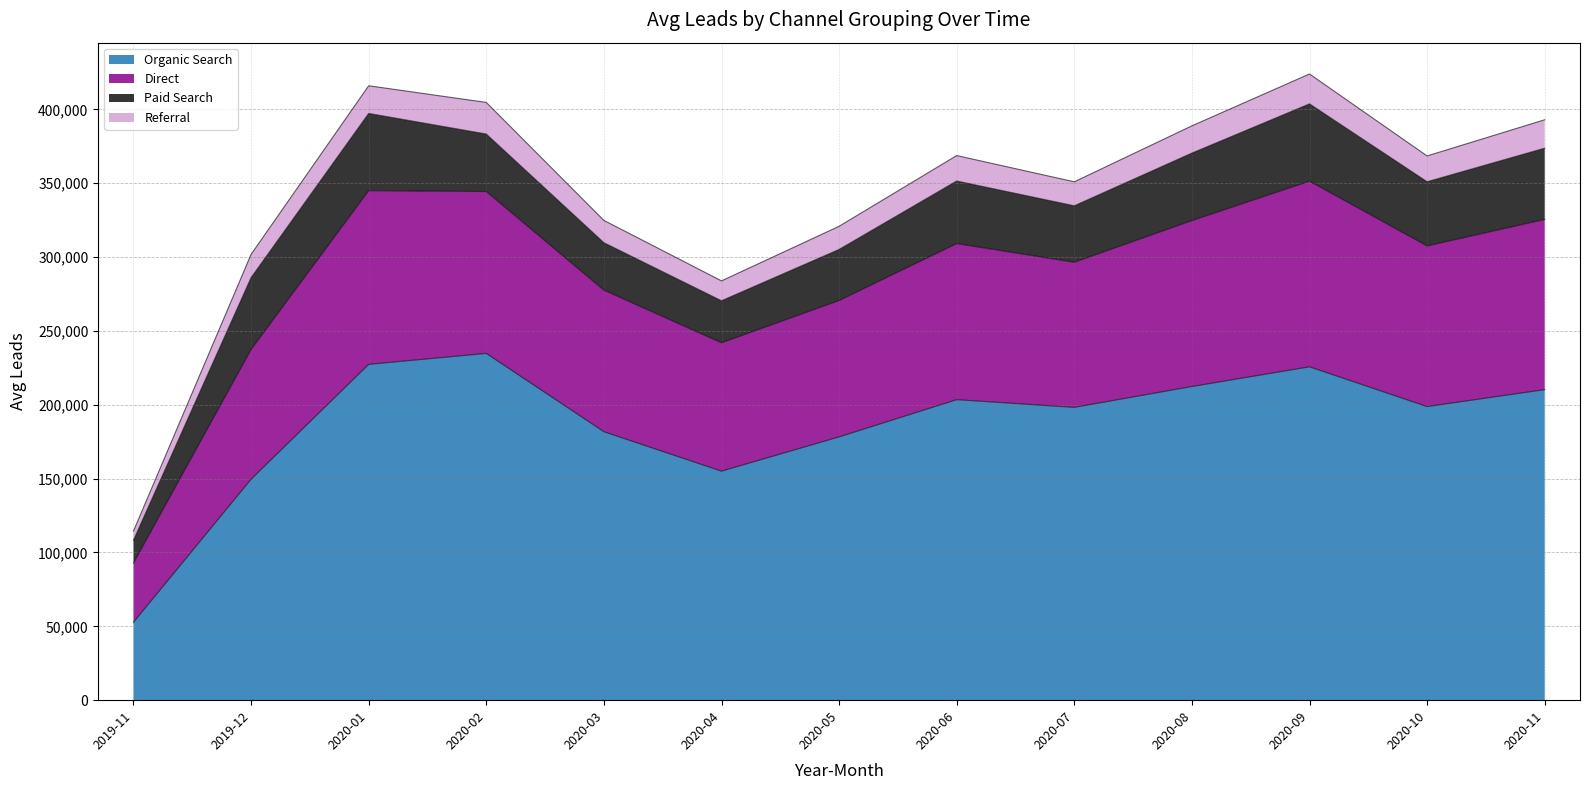

In Organic Search, how many points are lower than both neighbors (excluding endpoints)?

3